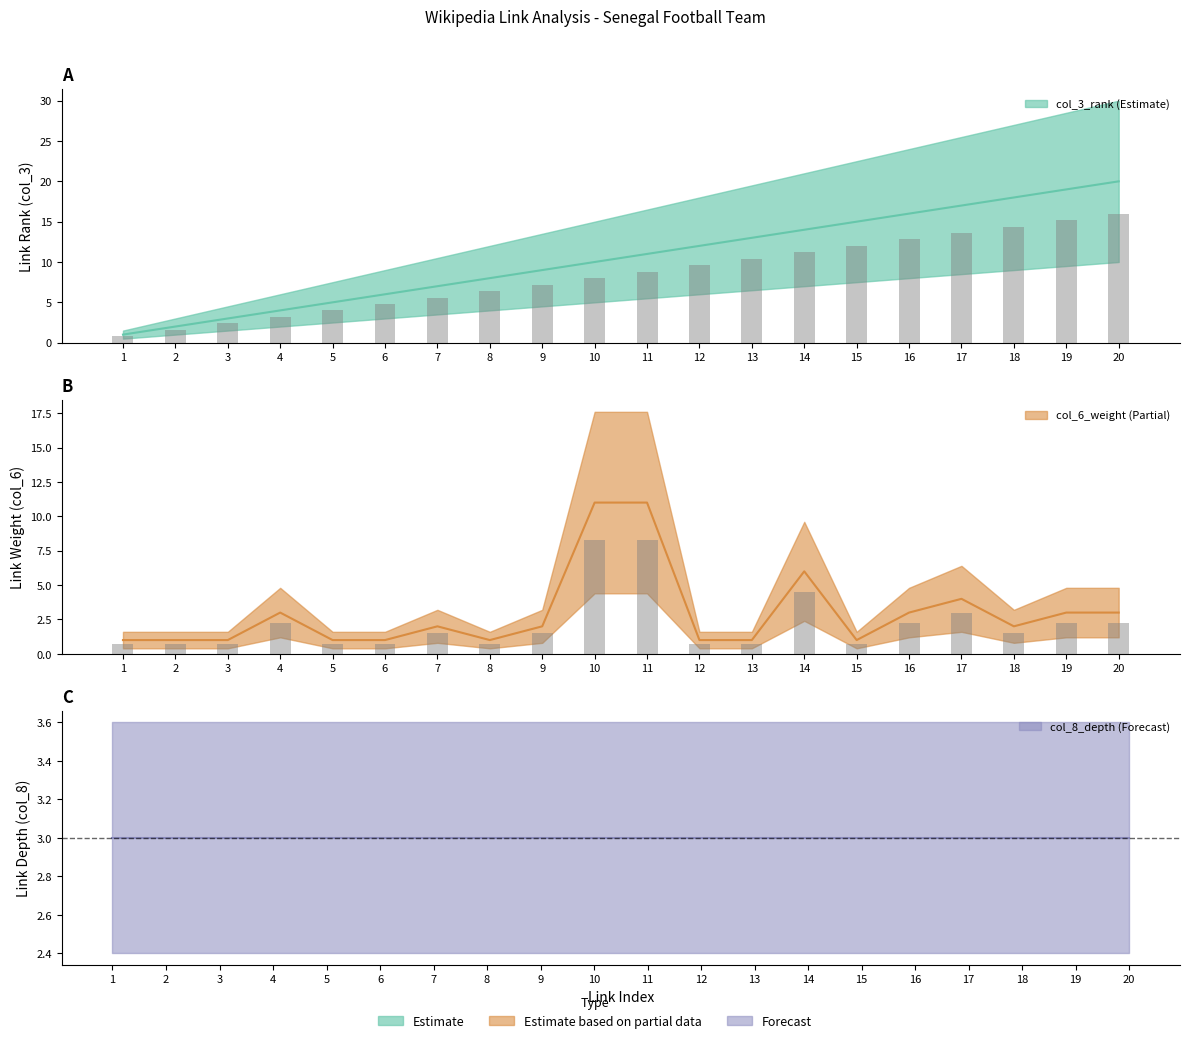

At which label is col_3_rank closest to 10?

10